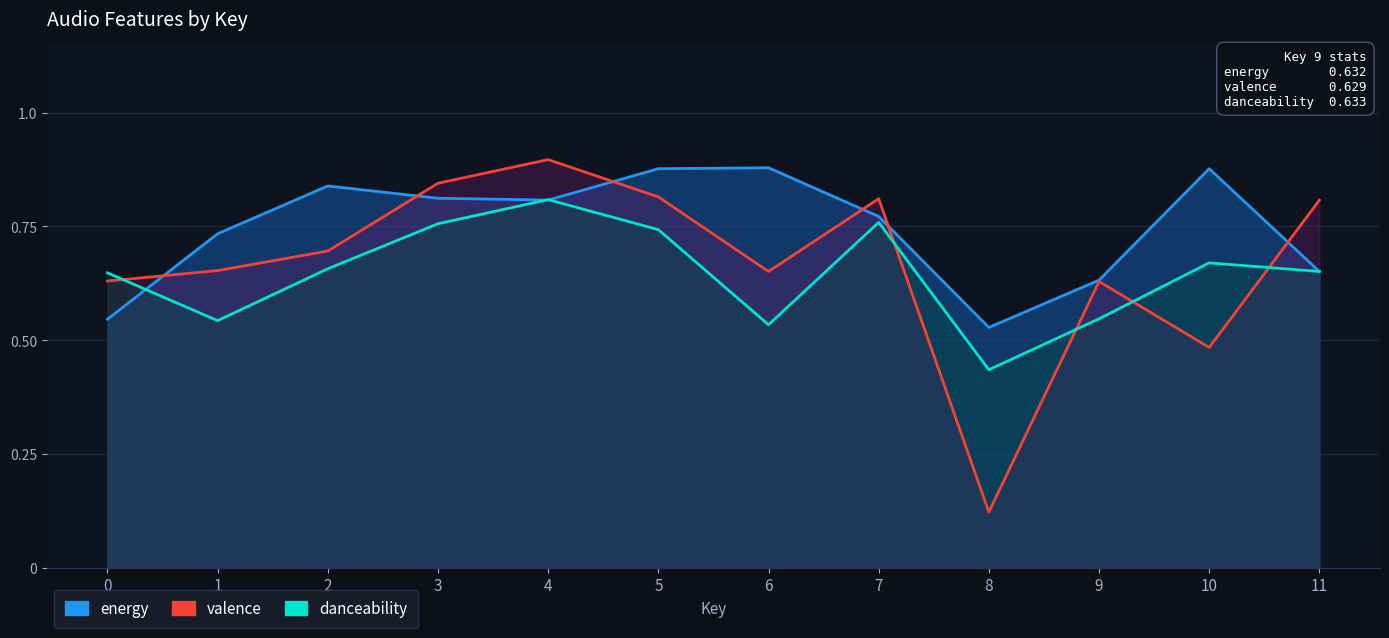

What is the total value across all series at 9?

1.8